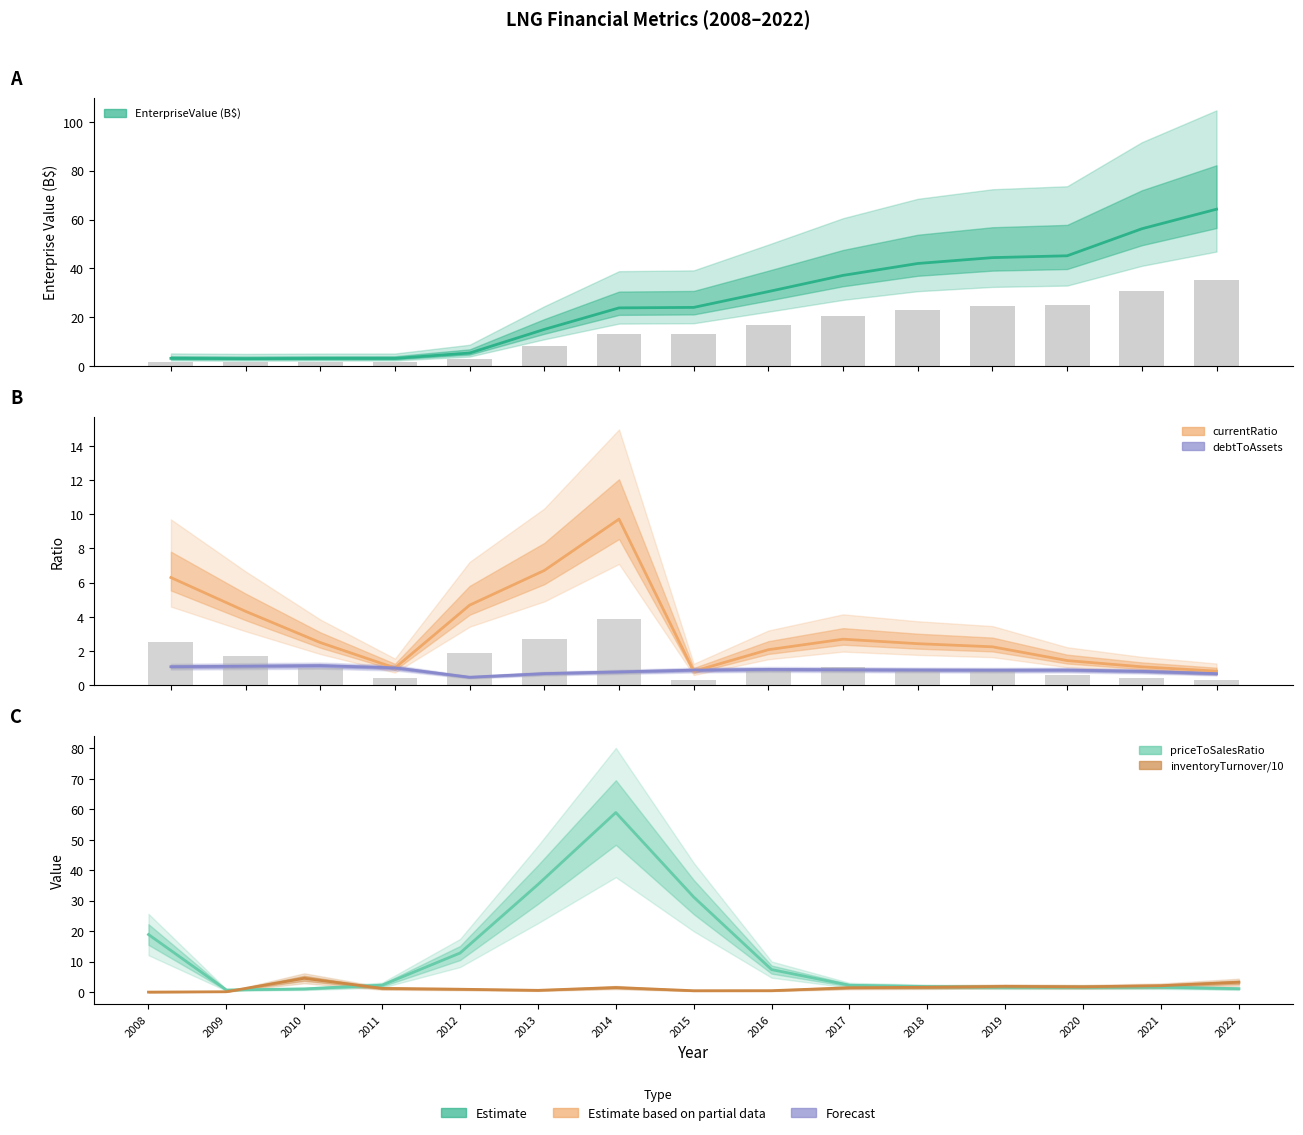

What is the value of the currentRatio bar at the 13th from the left?

1.4